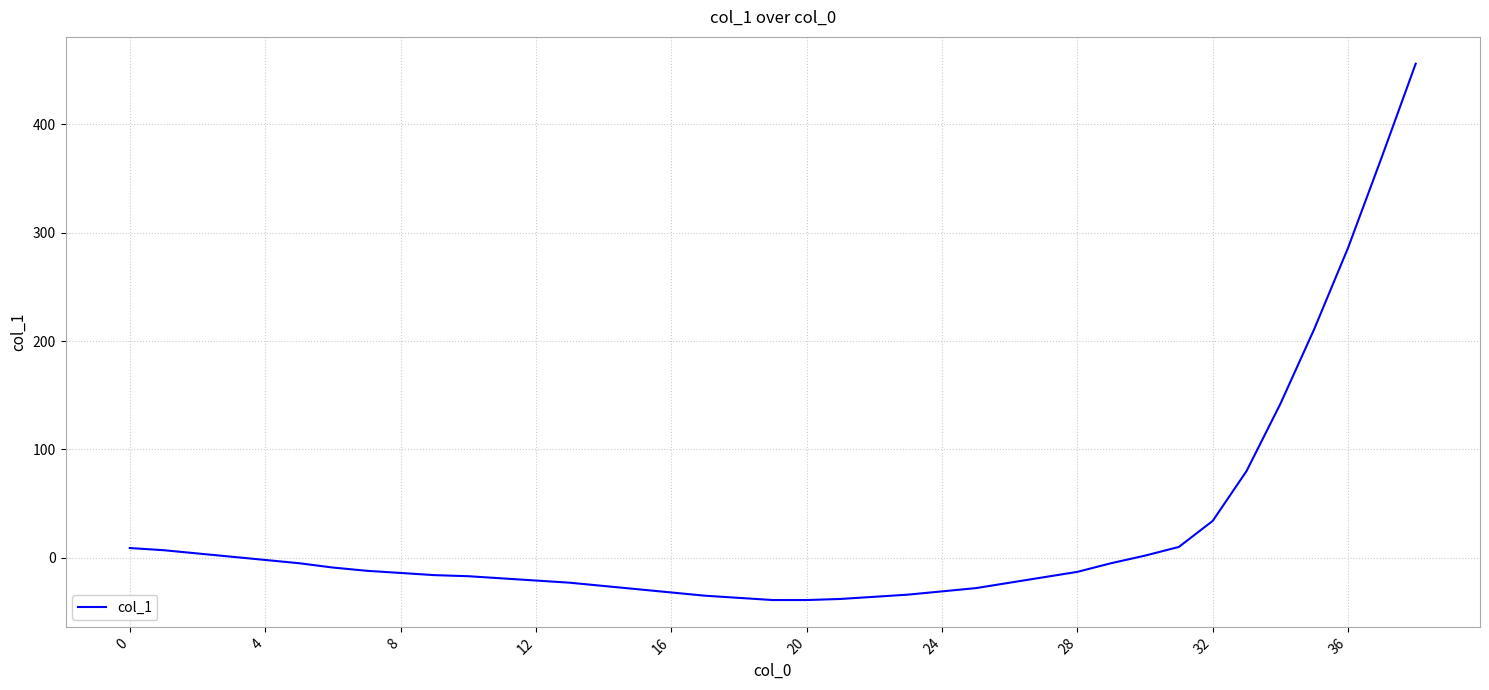

What is the difference between the second highest and second lowest values?

409